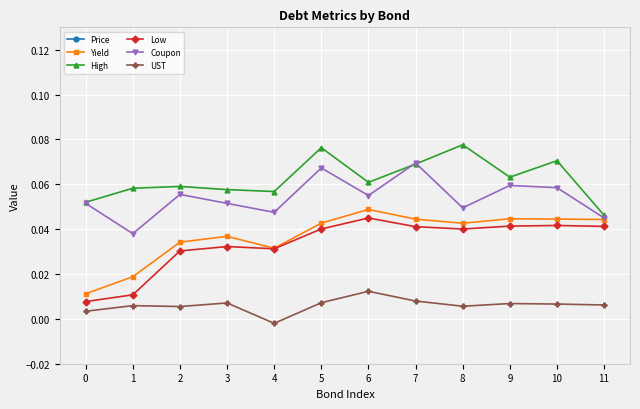

What is the value of the Price point at the 6th from the left?

125.0